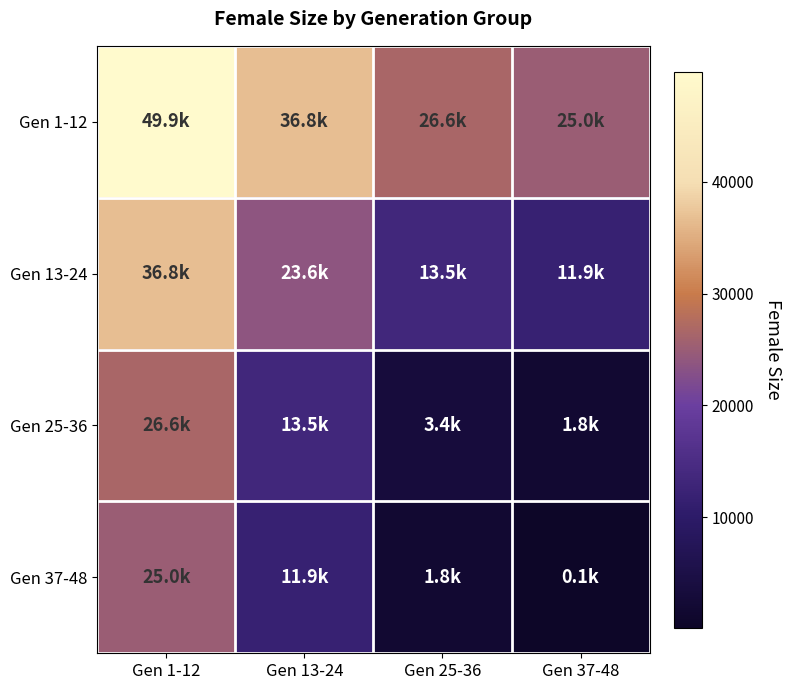

At Gen 25-36, list the series in order from largest to smallest.

Gen 1-12, Gen 13-24, Gen 25-36, Gen 37-48